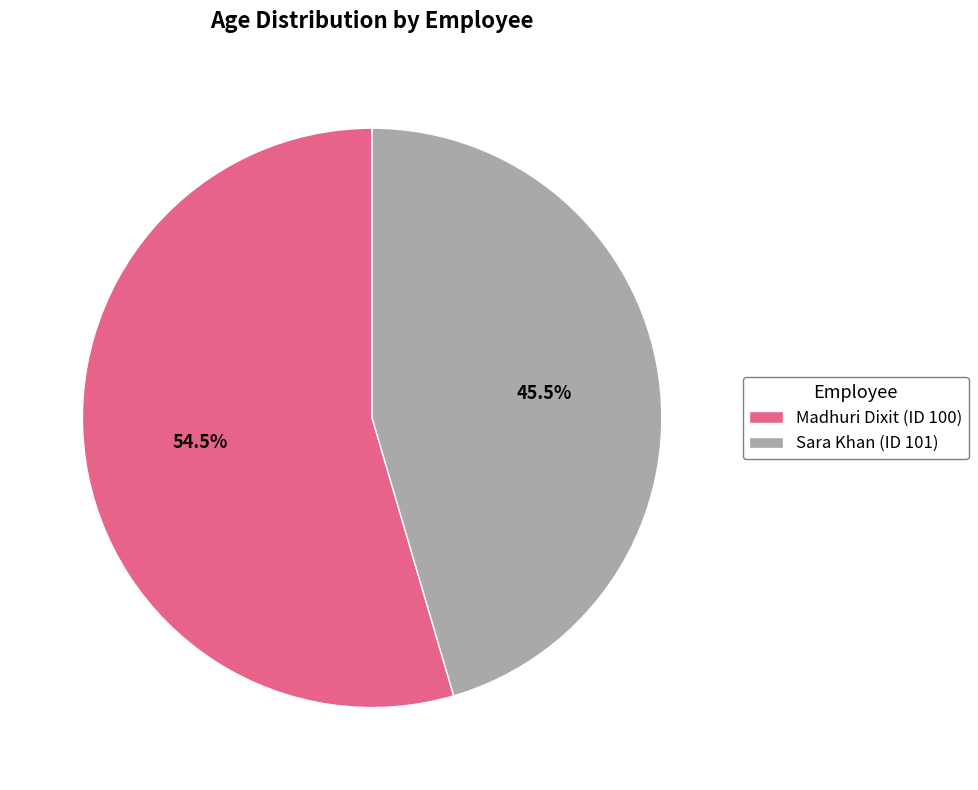

Is Madhuri Dixit (ID 100) the majority of the pie?

Yes